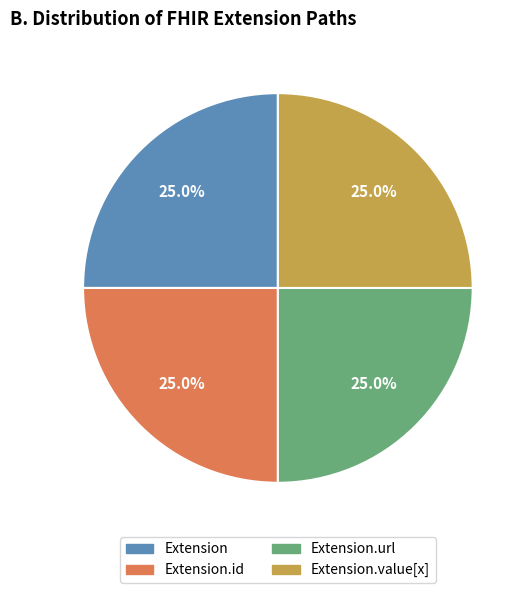

To the nearest percent, what is the difference between the largest and smallest slice percentages?

0%